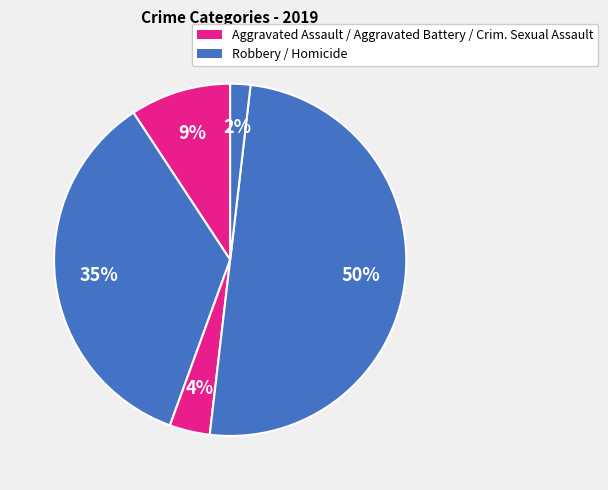

Is there any slice that represents more than half of the pie?

No